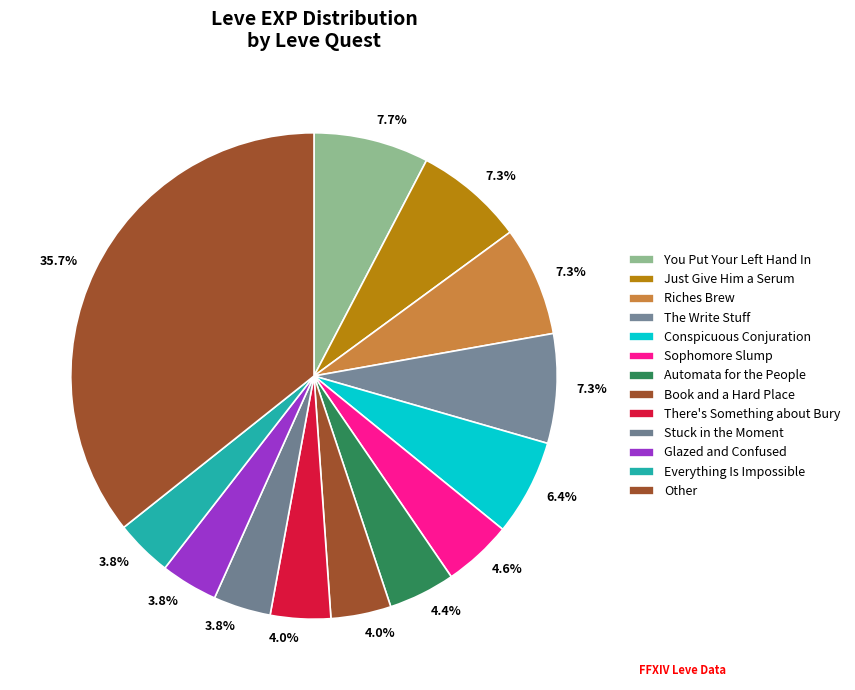

How many segments does this pie chart have?

13